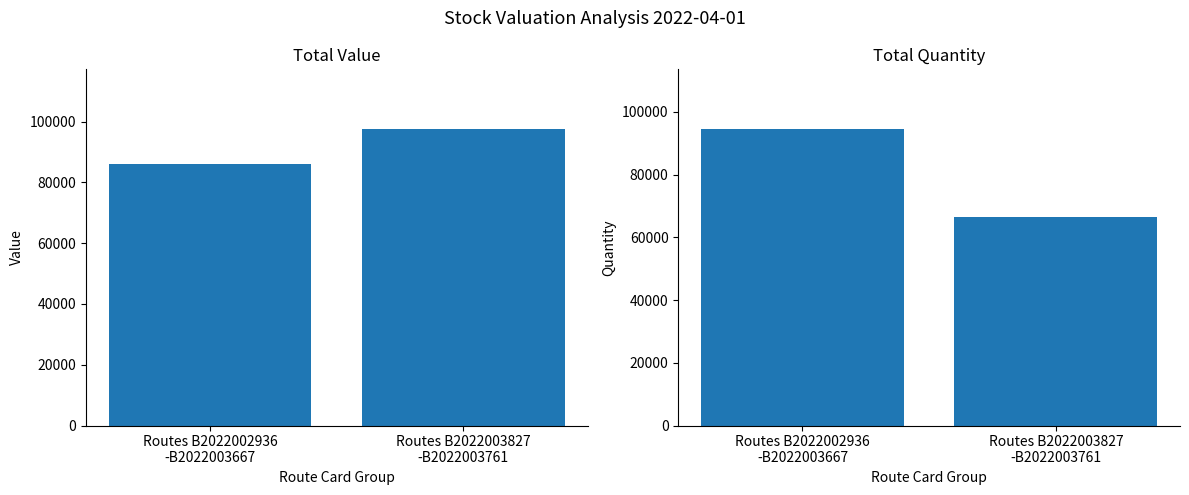

The value of Total Quantity at Routes B2022002936
-B2022003667 is 94655.0. True or false?

True